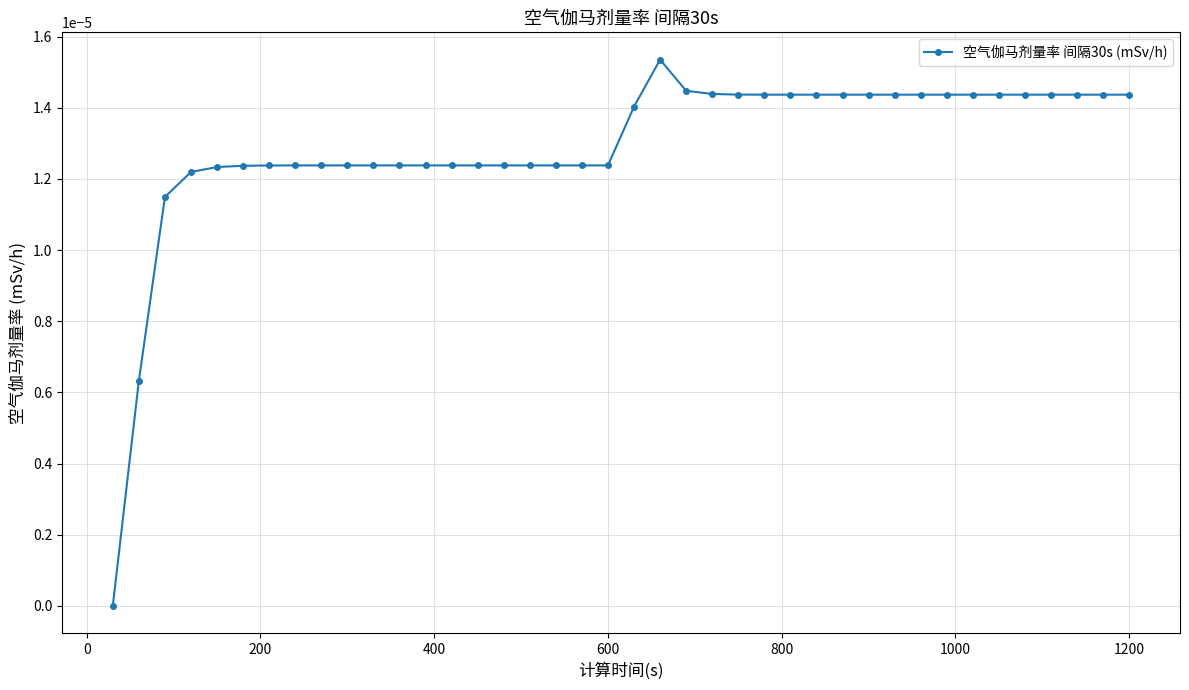

Count the number of data series in this chart.

1